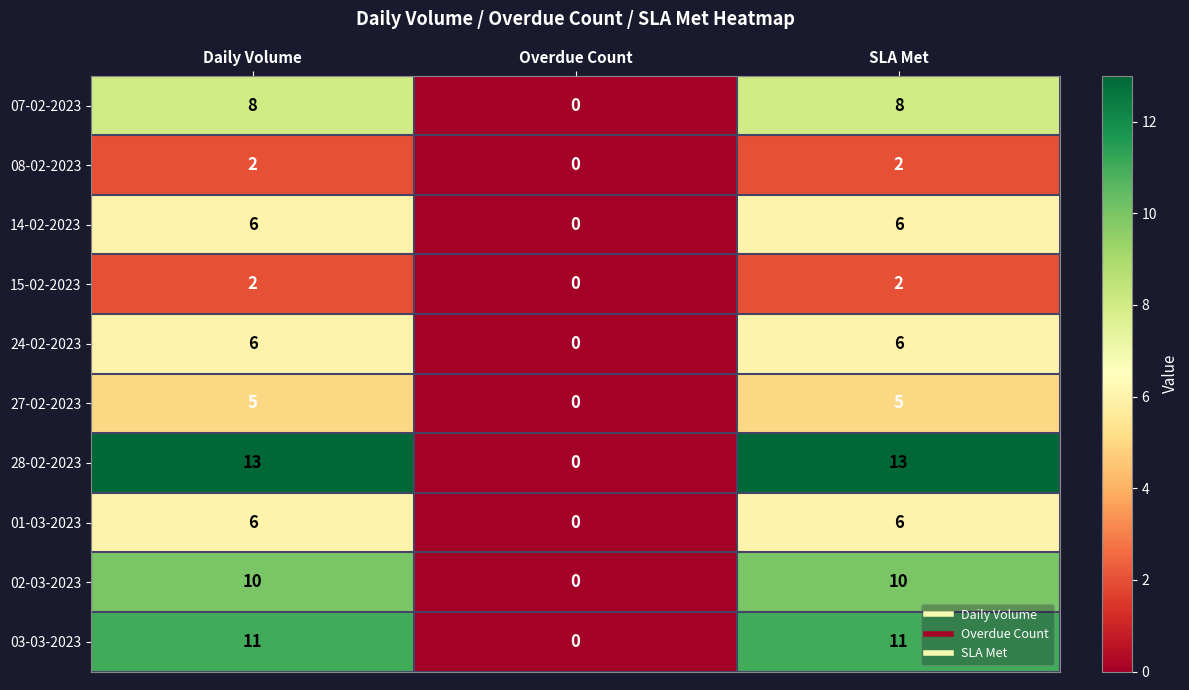

What is the average value of the 27-02-2023 series?

3